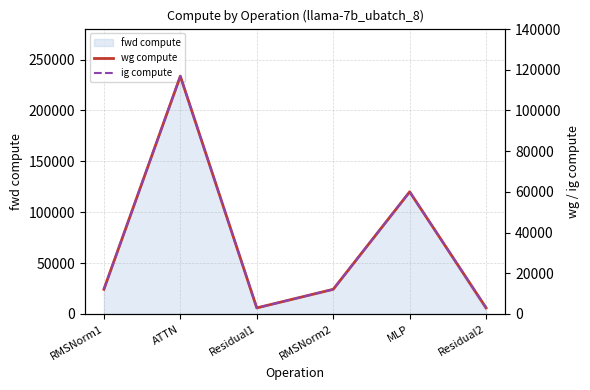

How many interior local peaks does the ig compute series have?

2